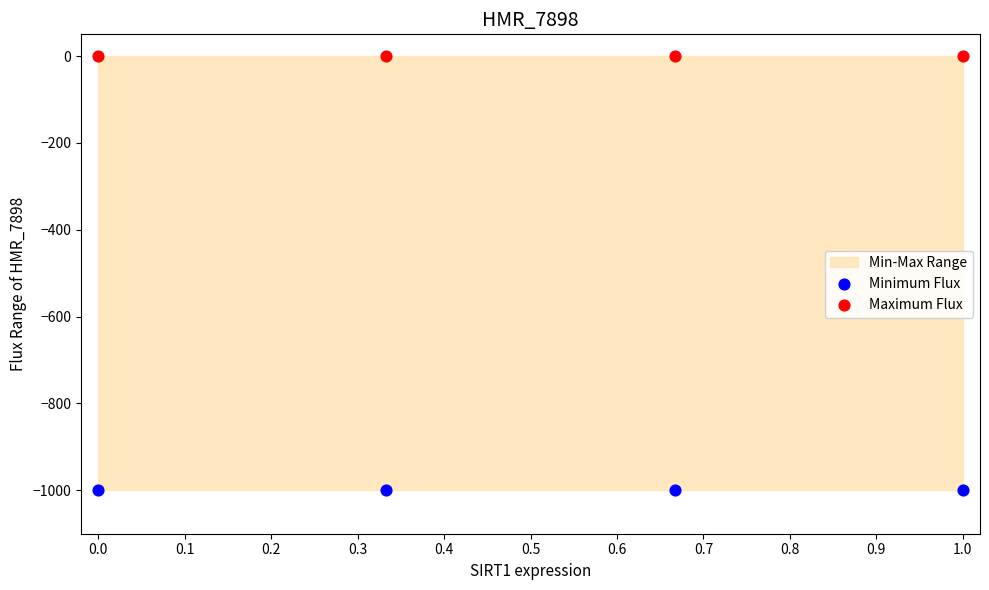

Which series reaches the minimum Y coordinate?

Minimum Flux